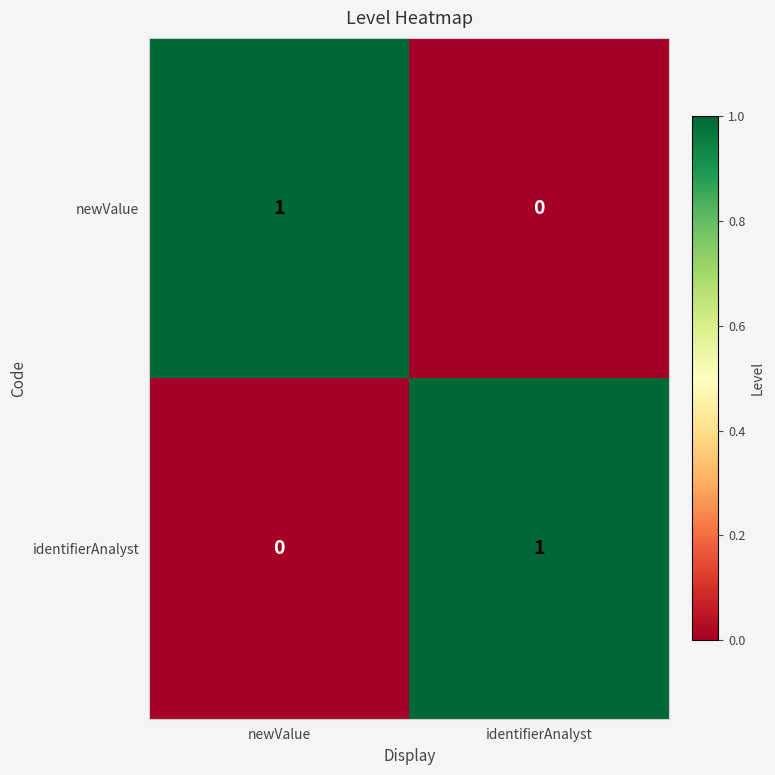

The value of newValue at newValue is 0. True or false?

False